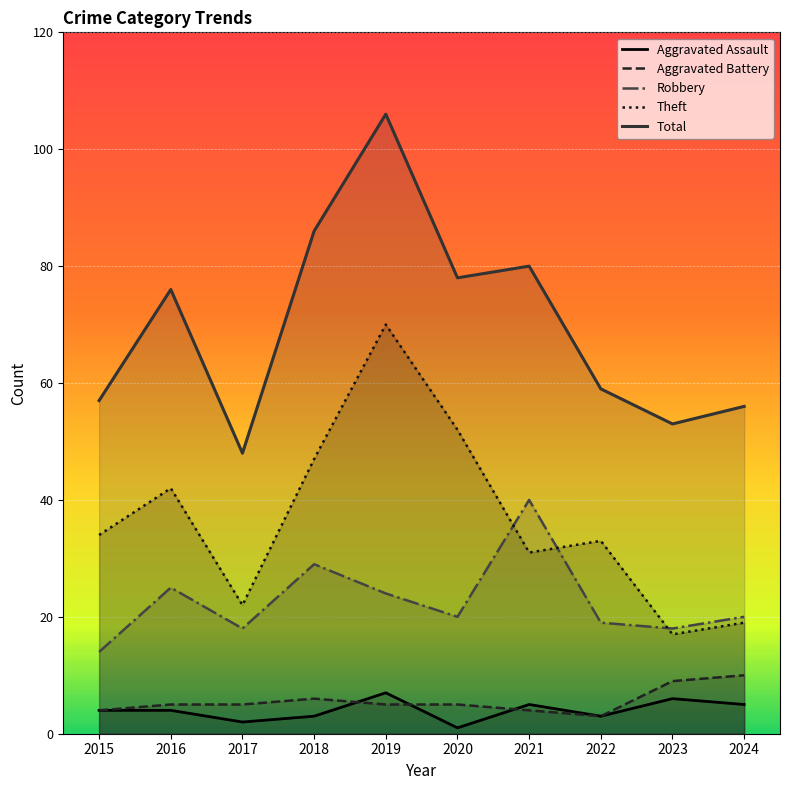

Which has a higher value, 2019 or 2023?

2019